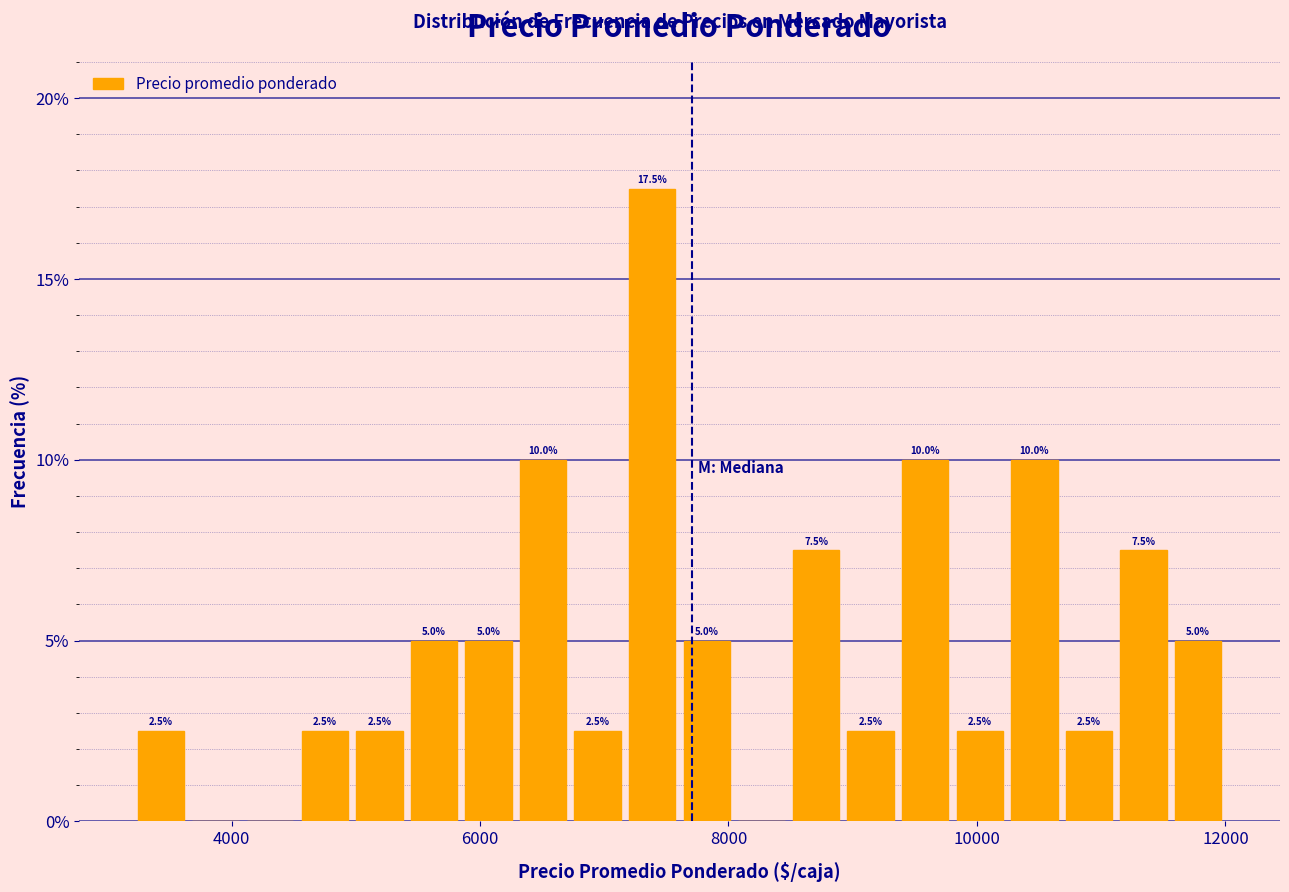

Read against the x-axis, roughly where is the centre of the tallest bar?

7400